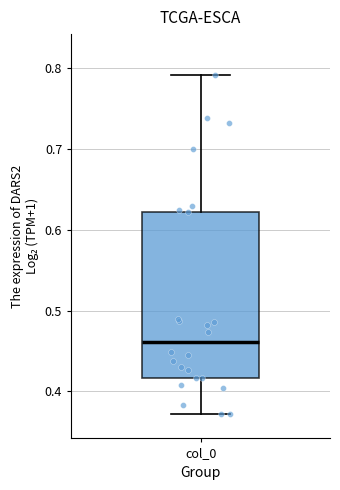

Transcribe this box plot: give where the median line is, the range the box spans, and where the two whiskers end, as read against the y-axis. The values are not printed on the chart, so give them approximately, as read against the axis.

median 0.46, box 0.42 to 0.62, whiskers 0.37 to 0.79